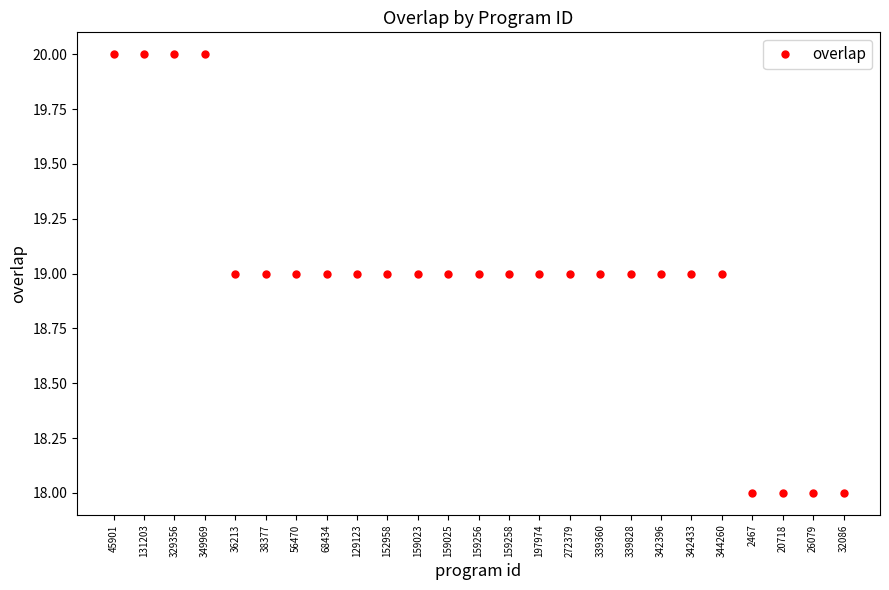

Where does the data first go above 19?

45901